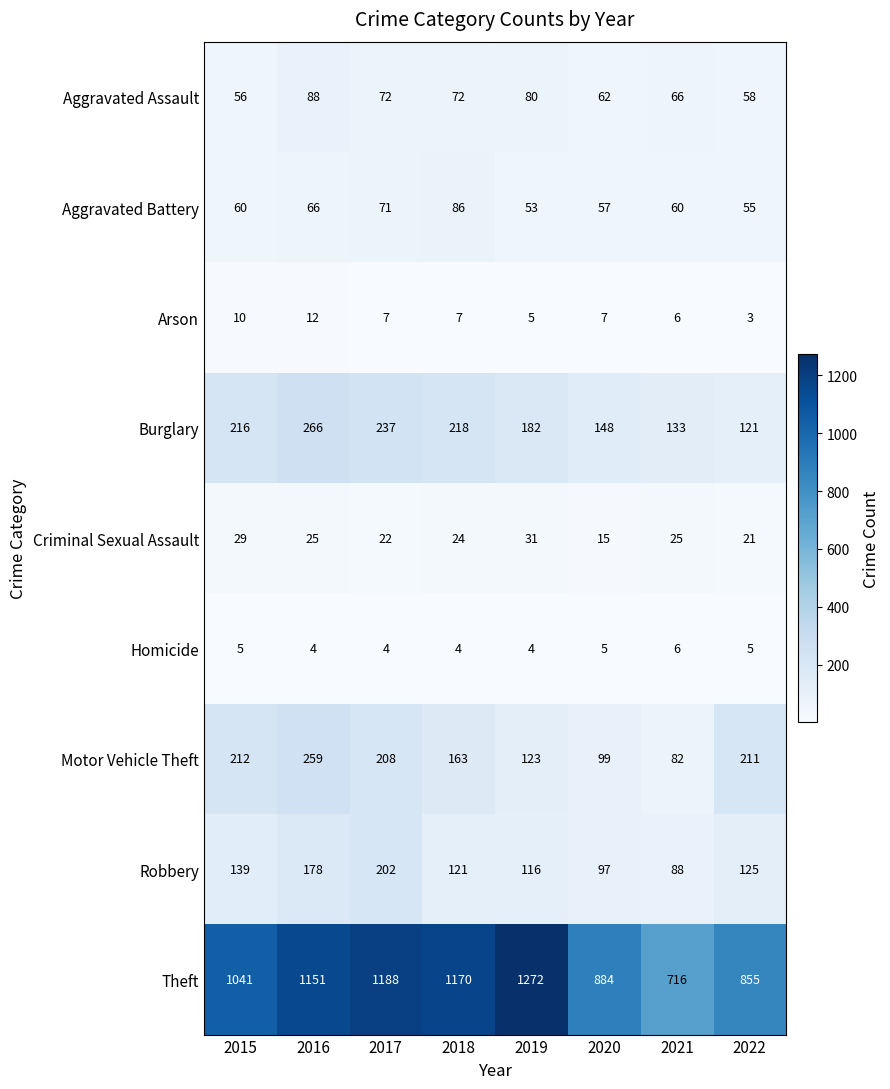

Between 2016 and 2021, which series saw the biggest shift?

Theft